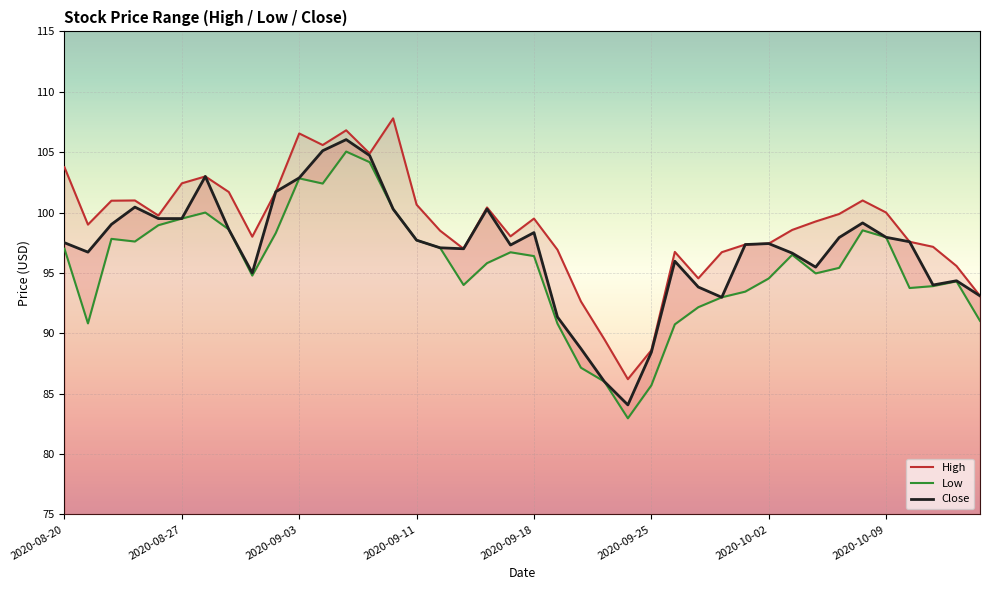

Is the value of Low at 2020-09-15 greater than the value of High at 2020-10-14?

No